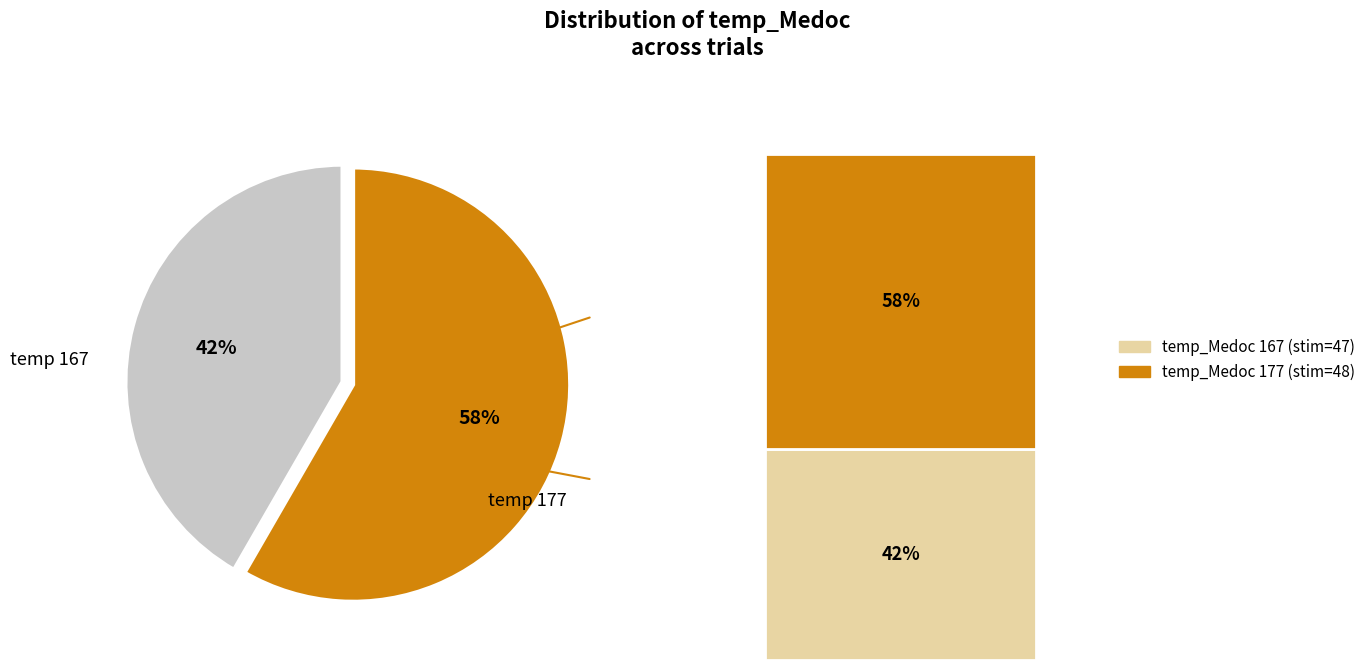

How many slices are in this pie chart?

2